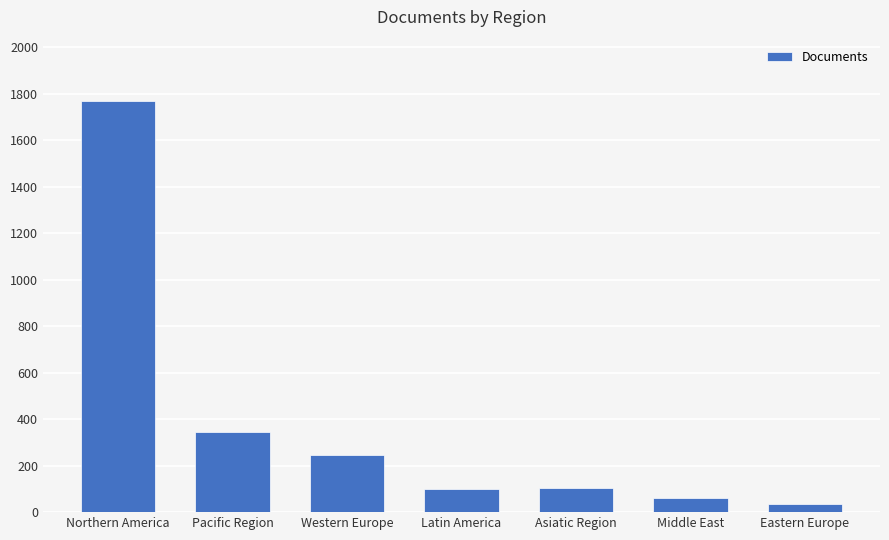

At which category does the chart reach its peak across all series?

Northern America